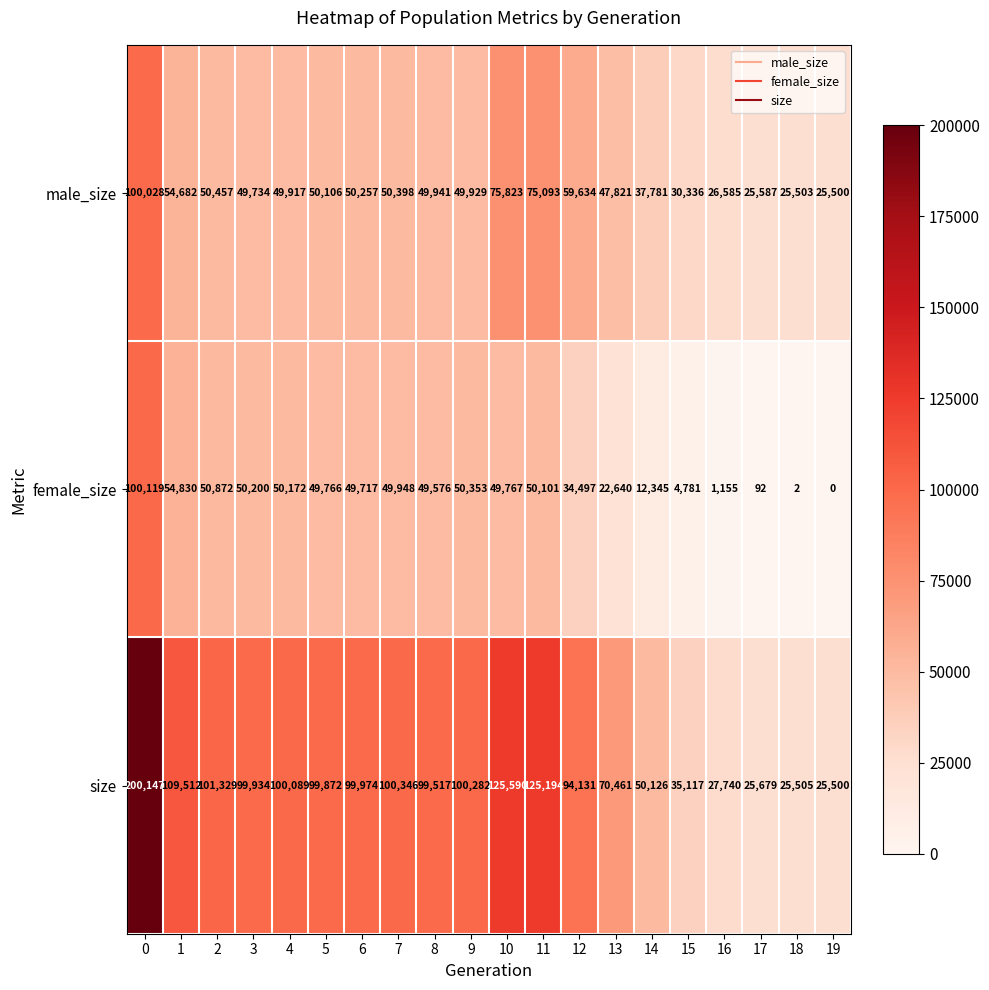

Where is female_size nearest to the value 50059?

11